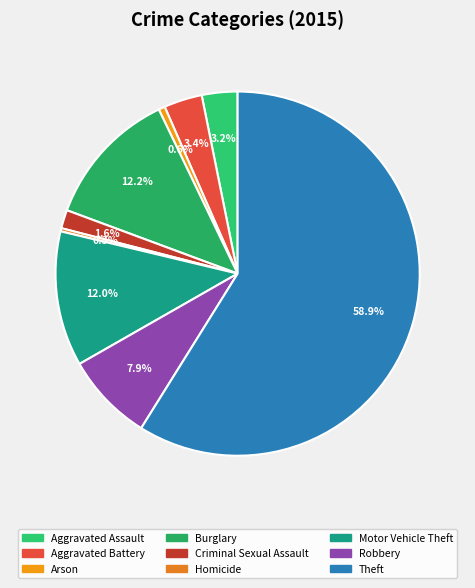

Which slice is the smallest?

Homicide